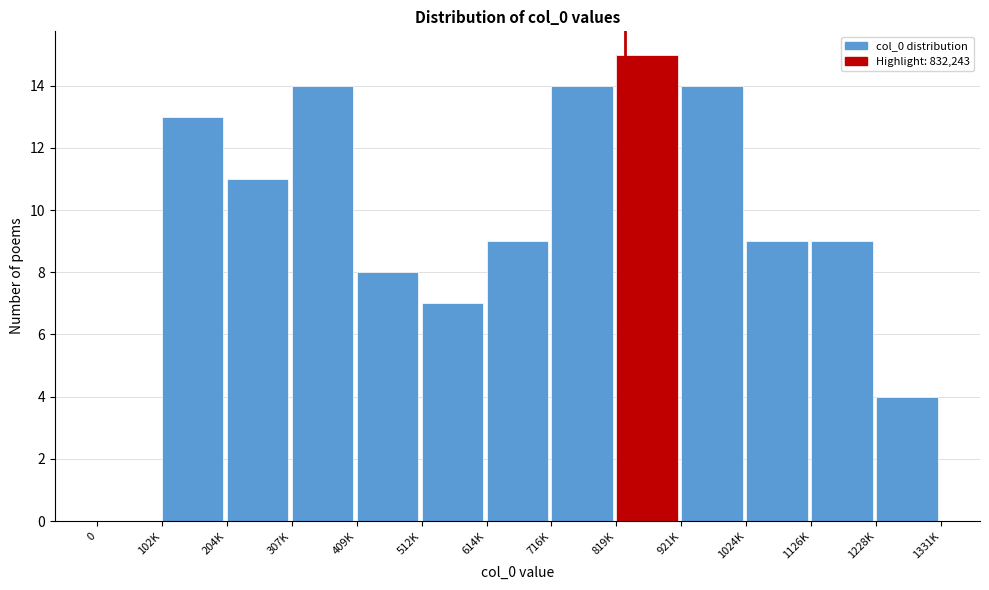

Reading right to left, extract all data points from this chart.

1228K=4	1126K=9	1024K=9	921K=14	819K=15	716K=14	614K=9	512K=7	409K=8	307K=14	204K=11	102K=13	0=0